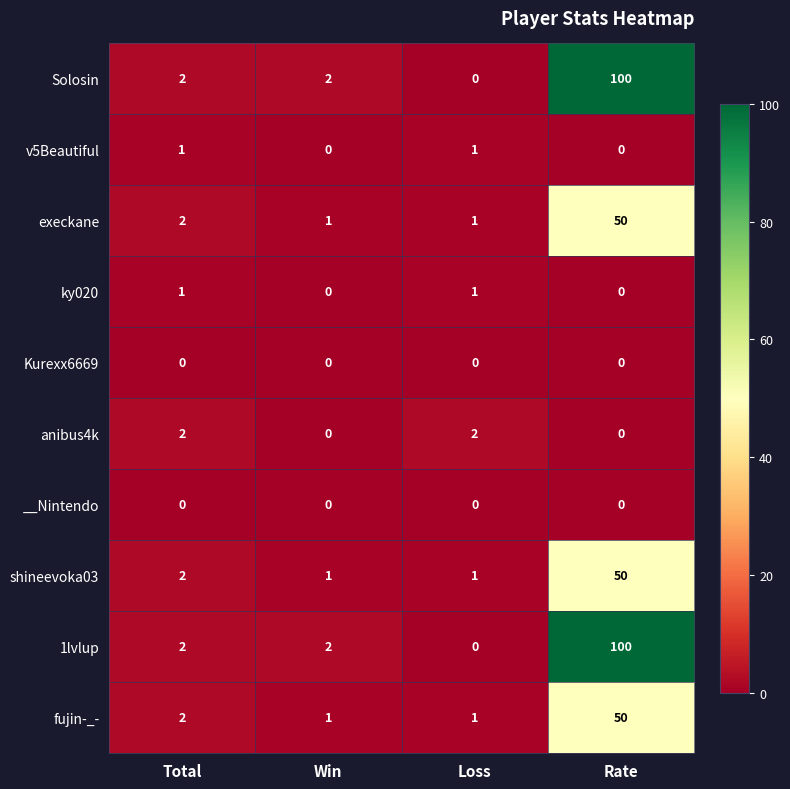

Is the value of Kurexx6669 at Win greater than the value of anibus4k at Total?

No